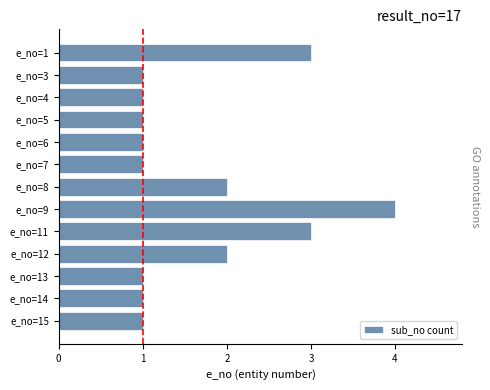

Which label corresponds to the largest value in the chart?

e_no=9